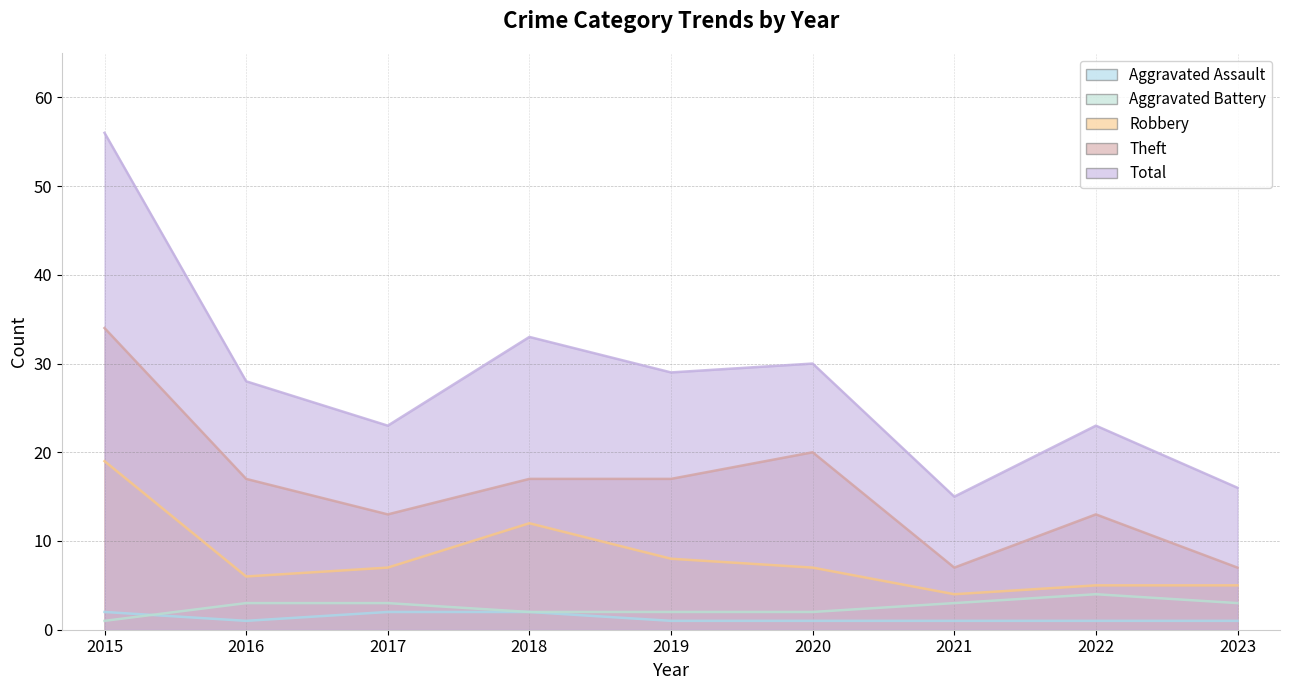

Does the chart have visible grid lines?

Yes